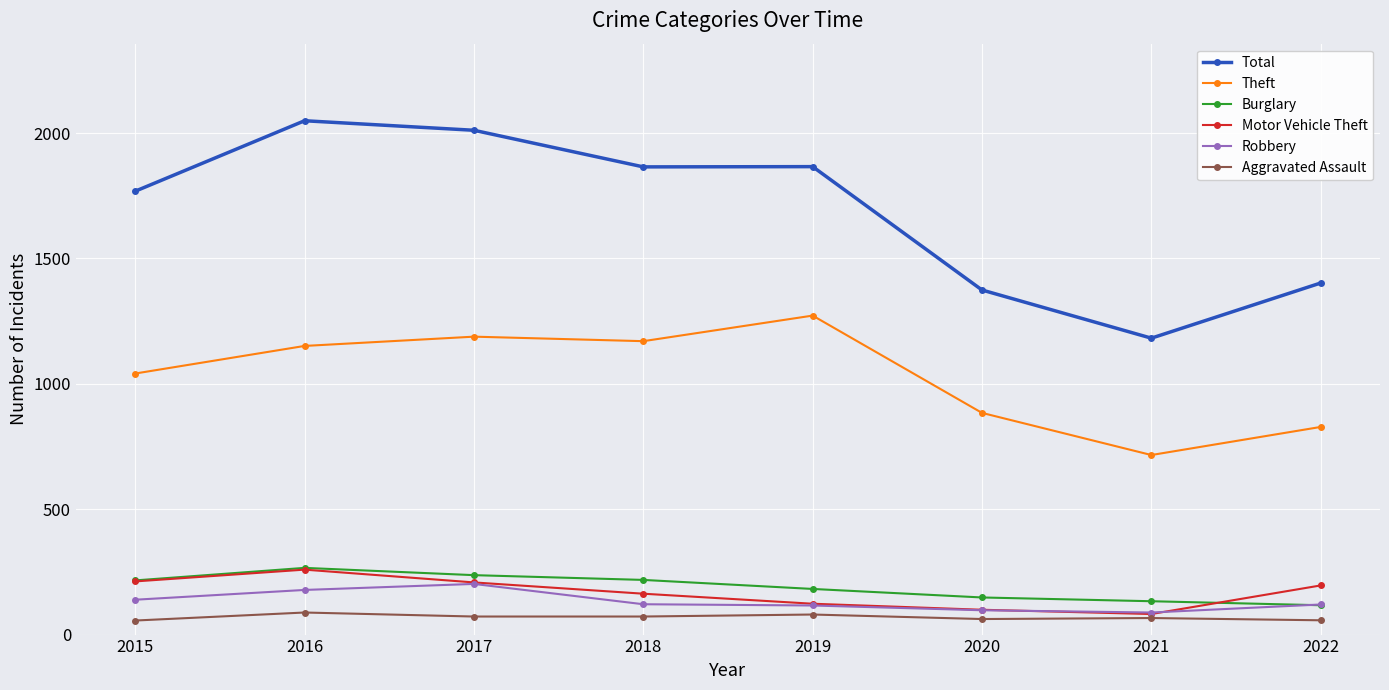

What is the minimum value for Total?

1182